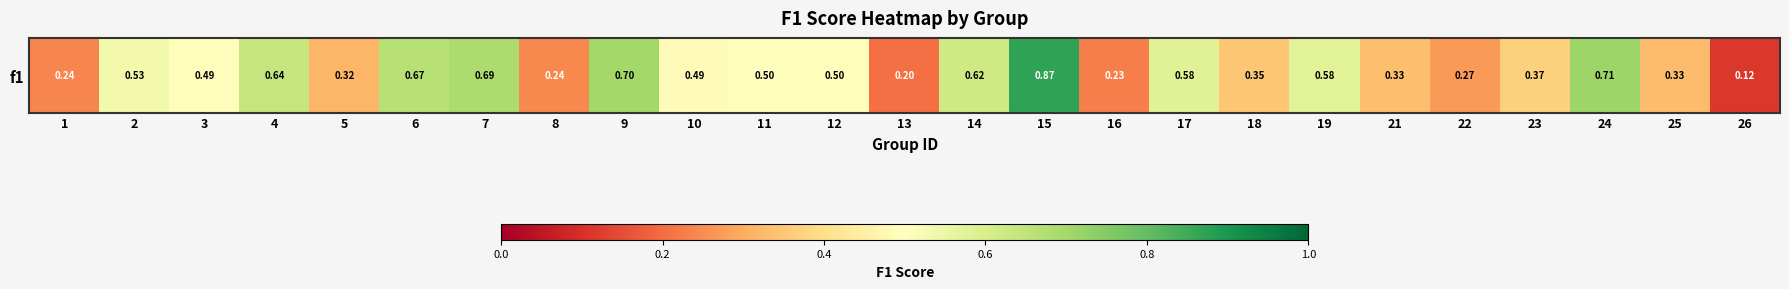

How many data points does each series have?

25